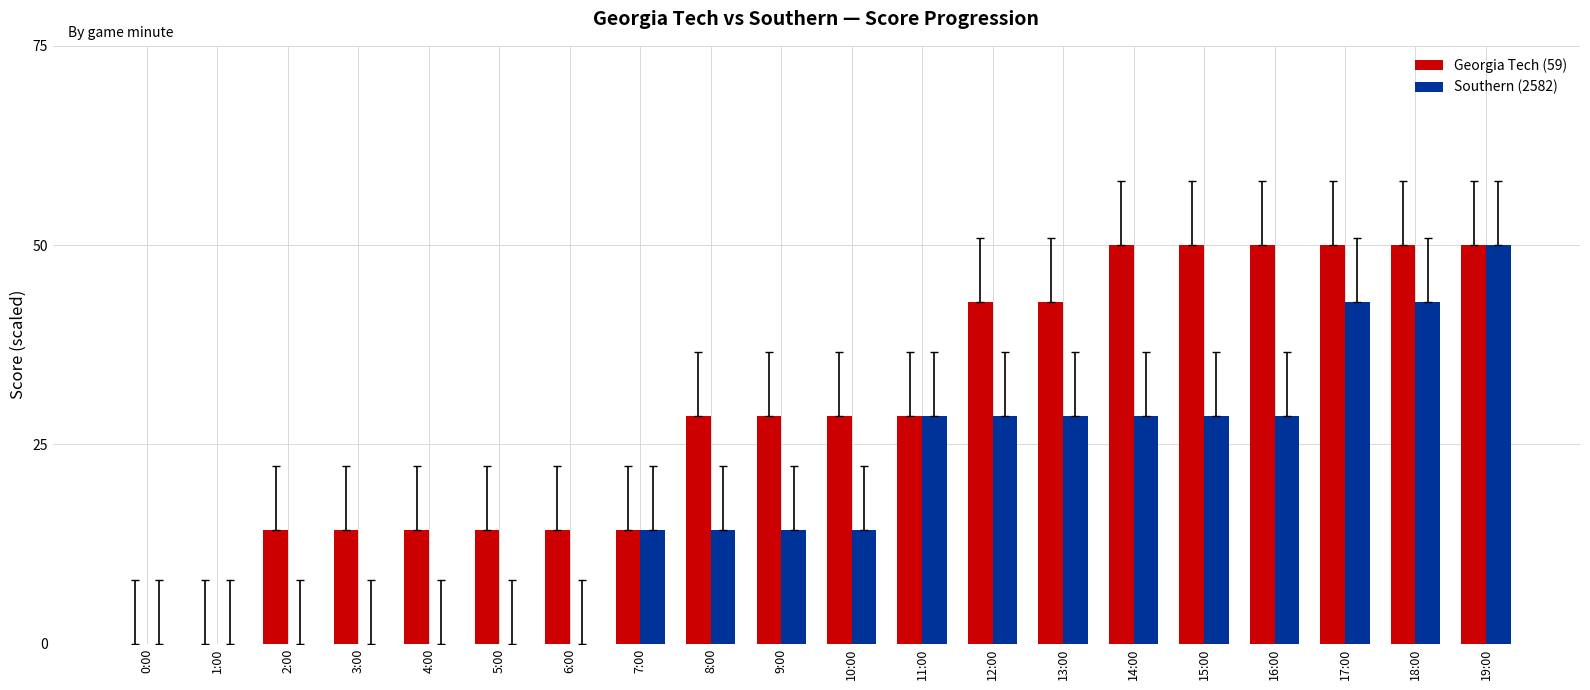

Is it true that Southern (2582) equals 42.9 at 18:00?

True